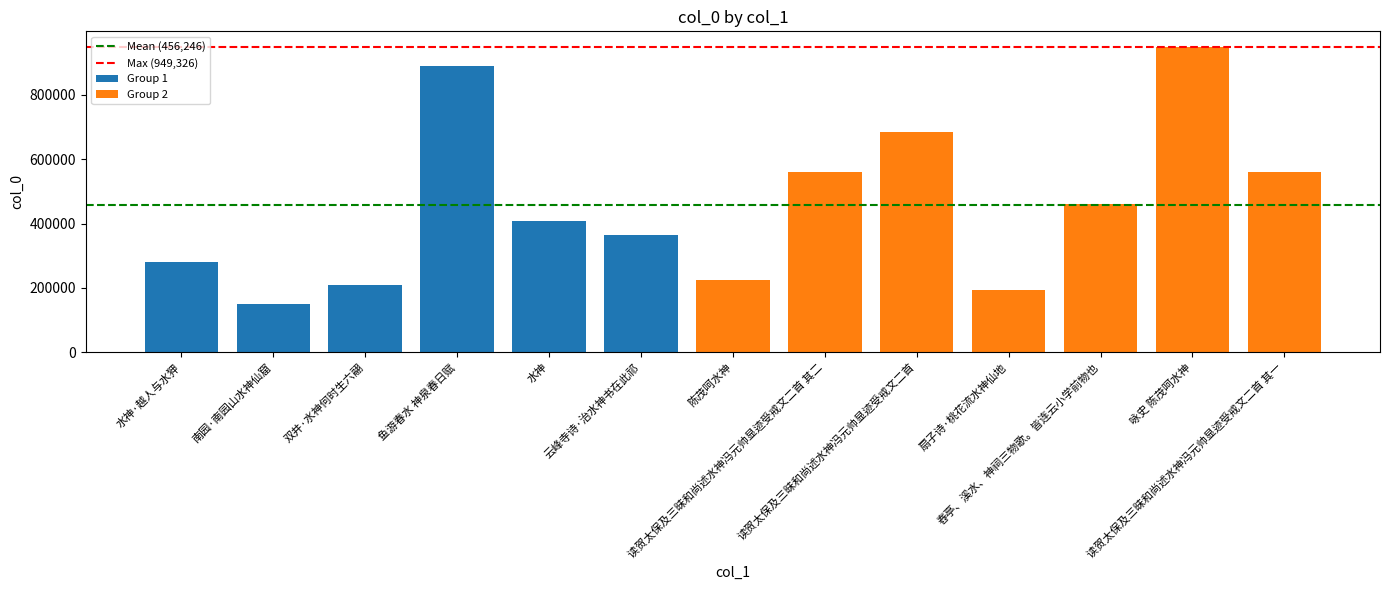

Reading right to left, list all the values displayed in this chart.

读贺太保及三昧和尚述水神冯元帅显迹受戒文二首 其一=559618	咏史 陈茂呵水神=949326	舂亭、溪水、神祠三物歌。皆连云小学前物也=459267	扇子诗·桃花流水神仙地=192474	读贺太保及三昧和尚述水神冯元帅显迹受戒文二首=684601	读贺太保及三昧和尚述水神冯元帅显迹受戒文二首 其二=559619	陈茂呵水神=225204	云峰寺诗·治水神书在此祁=363549	水神=407754	鱼游春水 神泉春日赋=890005	双井·水神何时生六翮=208998	南园·南园山水神仙窟=150588	水神·越人与水狎=280197